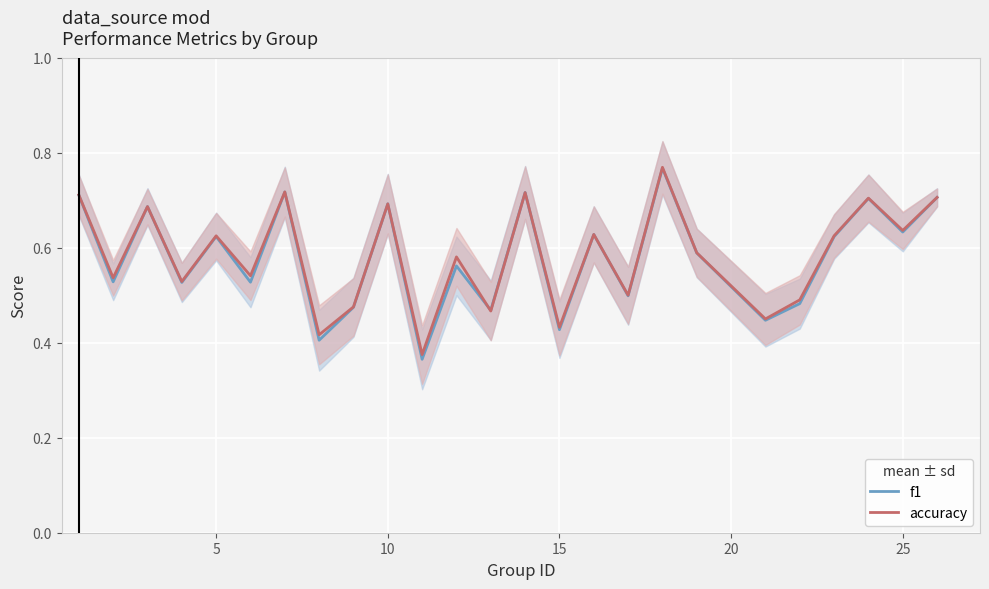

The value of f1 at 10 is 0.7. True or false?

True